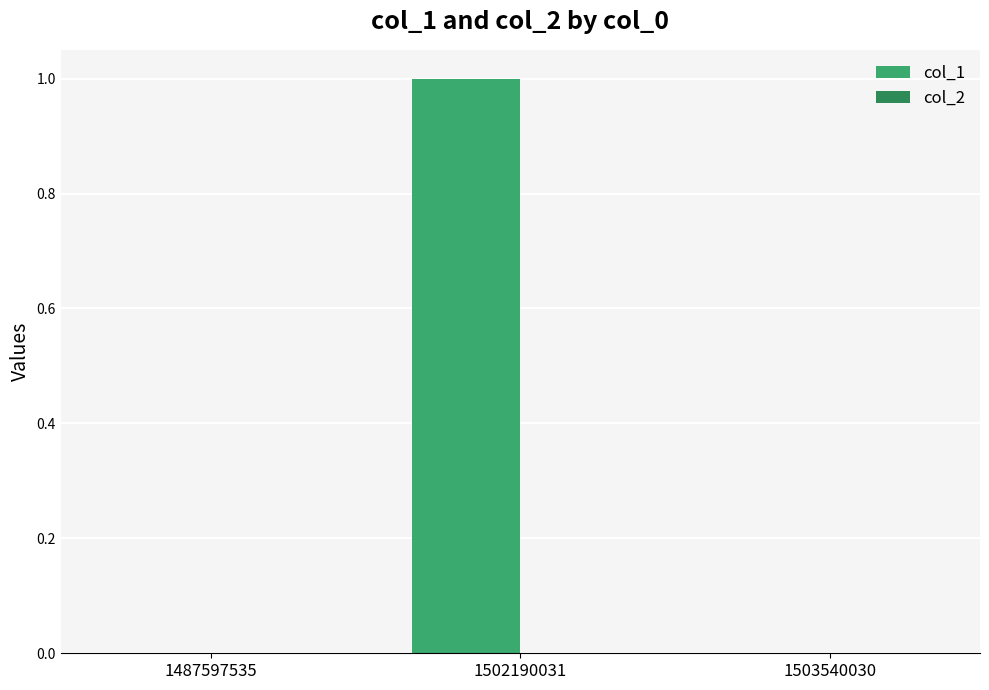

The value at 1502190031 is 0. True or false?

False